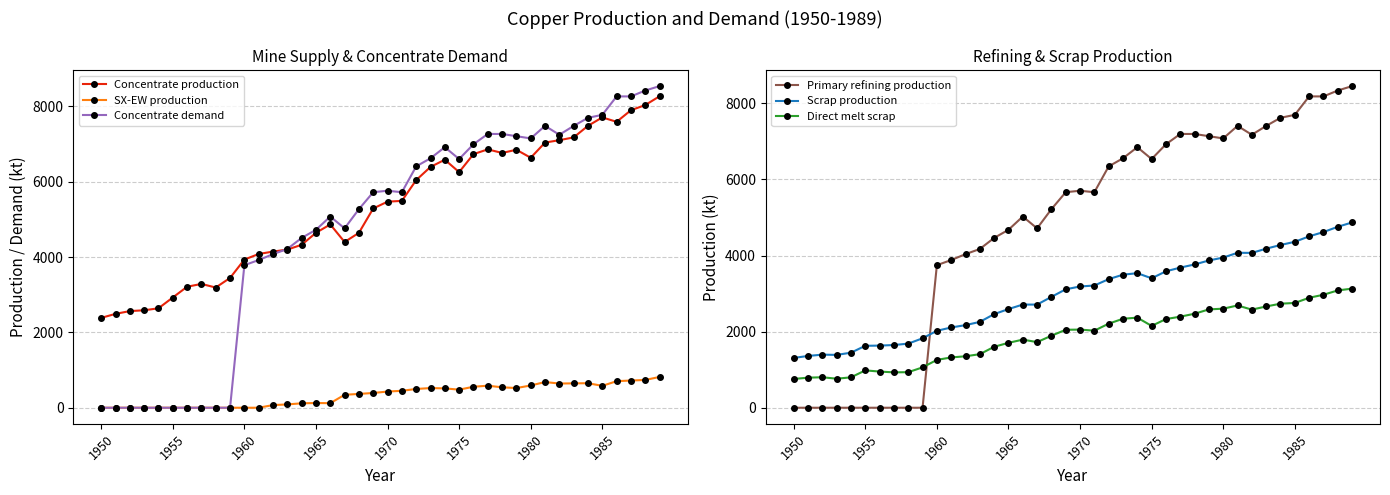

At how many categories does at least one series exceed 5388?

21